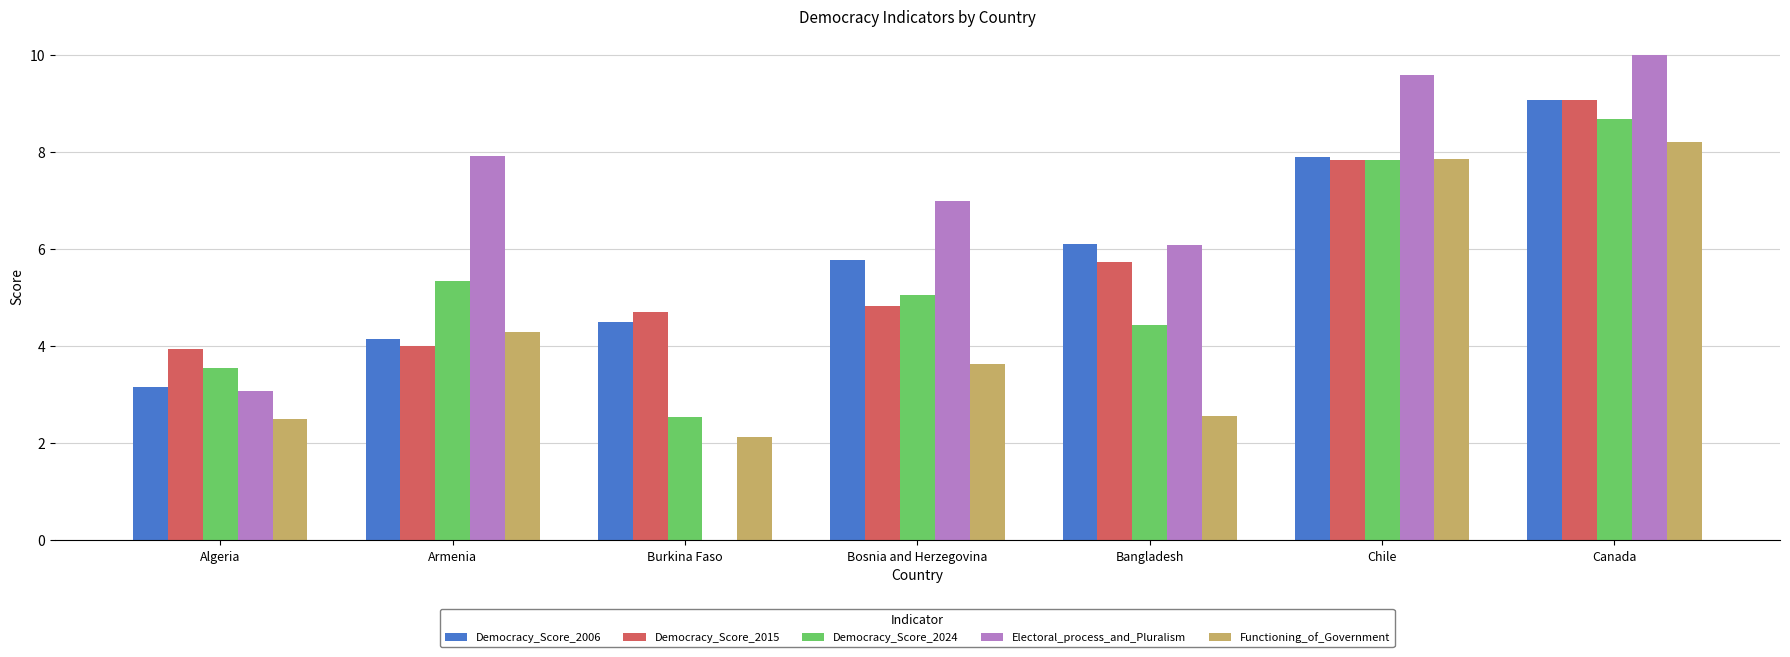

What is the sum of the Democracy_Score_2006 values at Chile and Armenia?

12.0